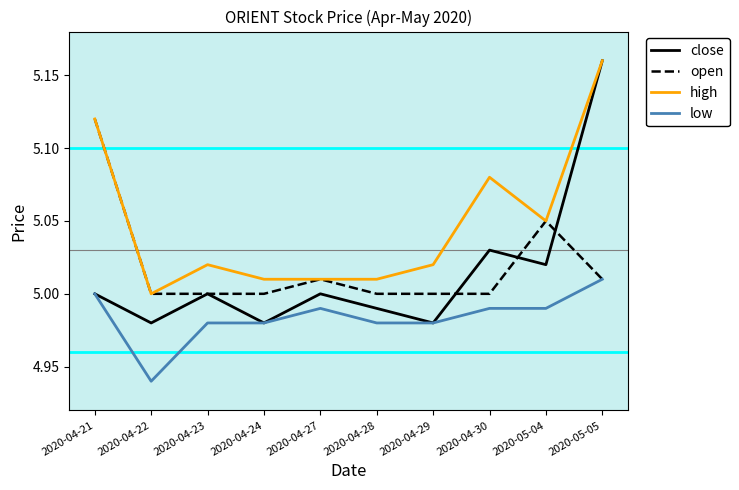

What are all the series names shown in the legend?

close, open, high, low